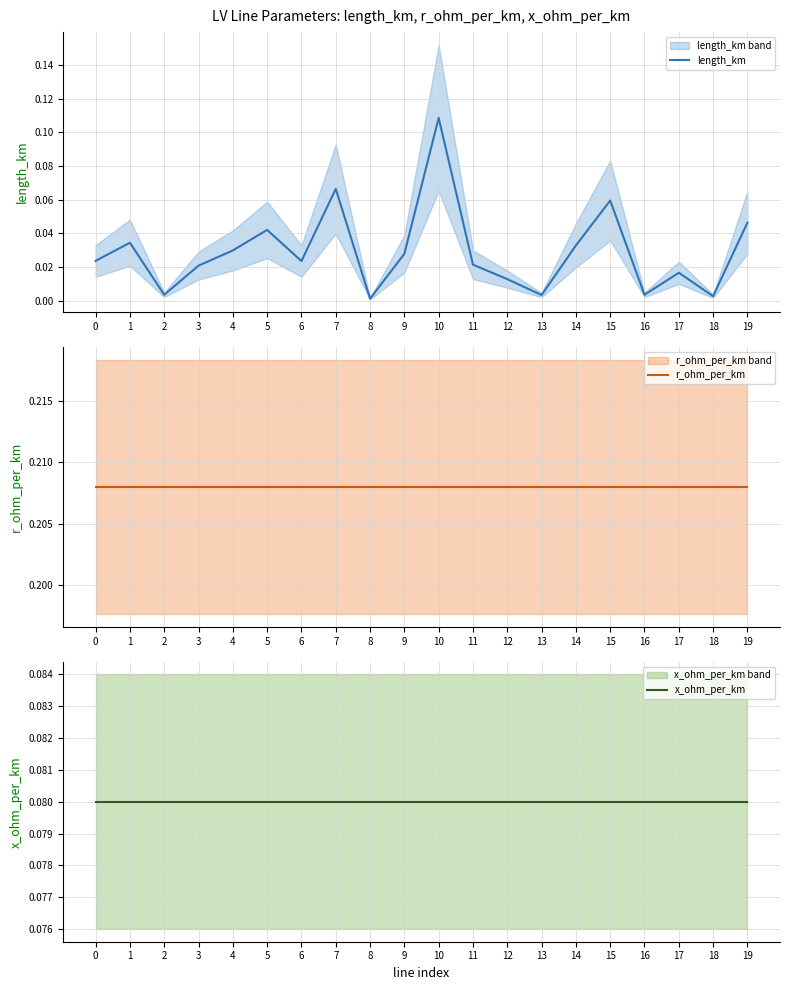

What is the value of the r_ohm_per_km point at the 20th from the left?

0.2